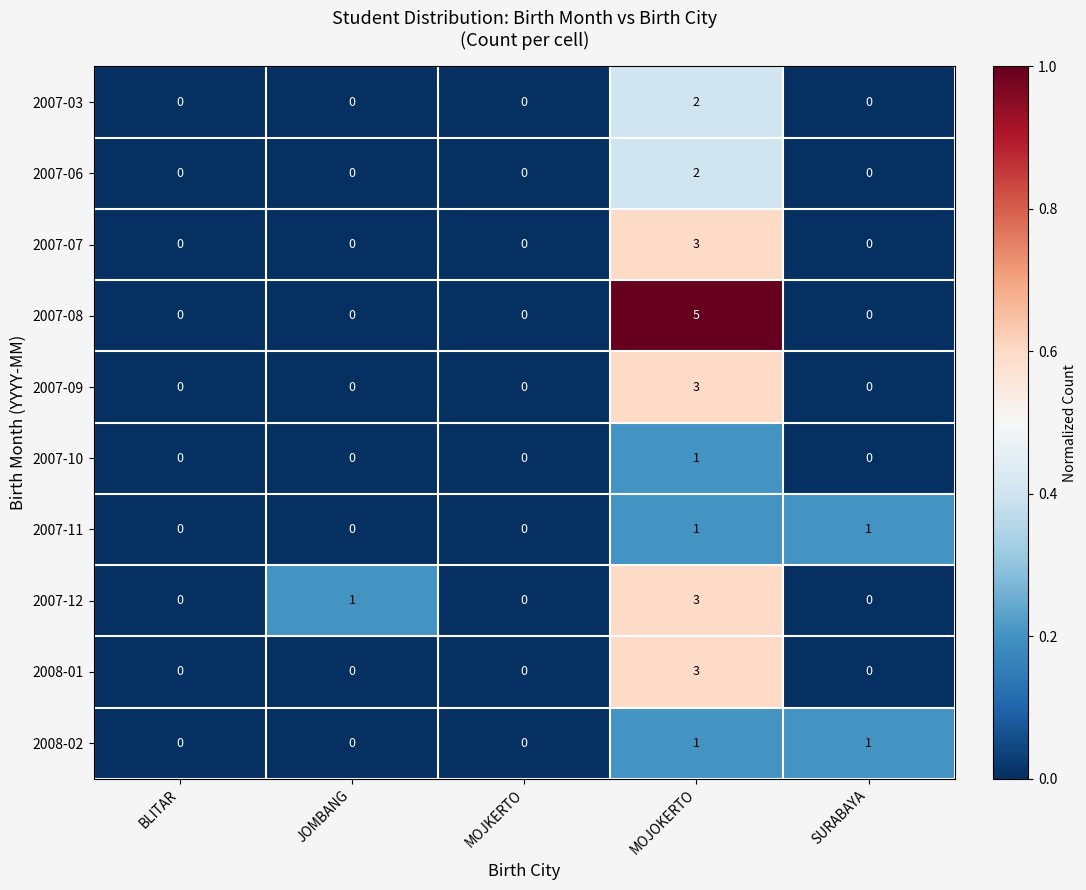

Is the value of 2007-07 at MOJOKERTO greater than the value of 2007-09 at MOJKERTO?

Yes